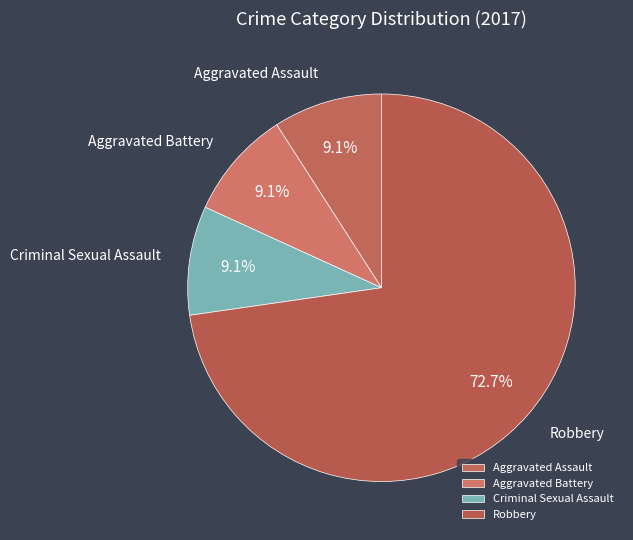

Between Robbery and Aggravated Assault, which is larger?

Robbery